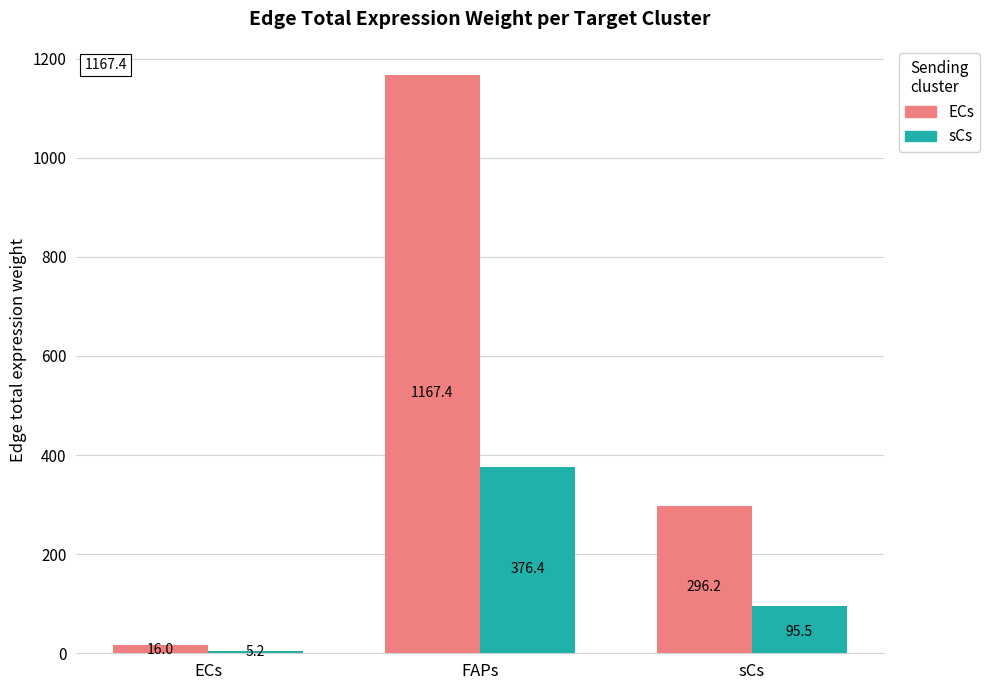

What is the difference between the ECs values at FAPs and ECs?

1151.4